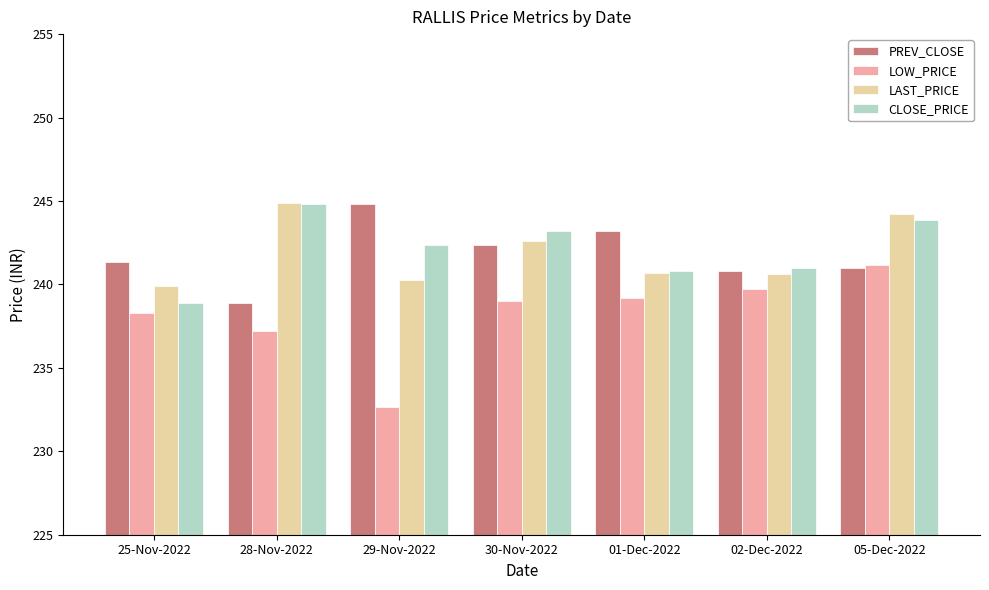

What is the approximate value of PREV_CLOSE at 05-Dec-2022?

241.0